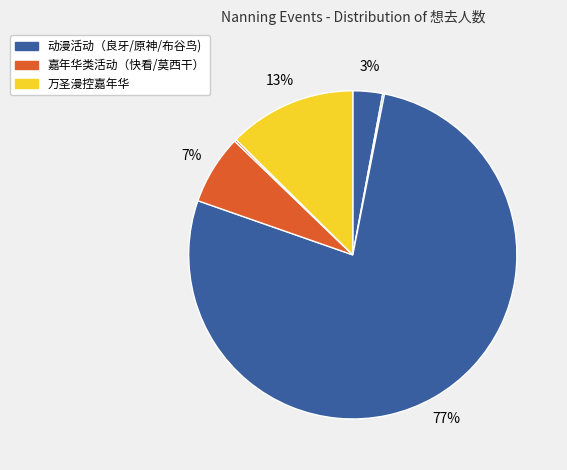

Does any single category account for the majority?

Yes